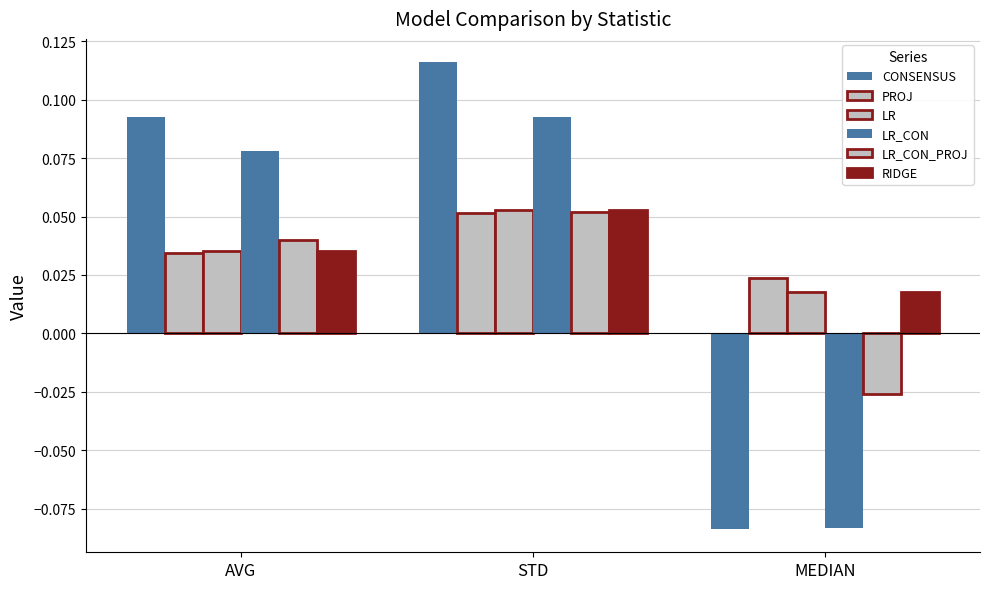

How many bars are there in each group?

6